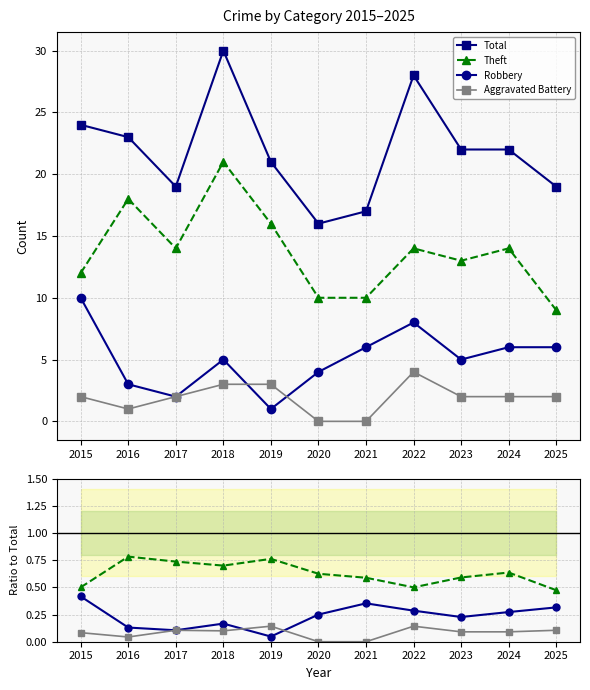

The Aggravated Battery series shows 0.1 at 2022. True or false?

True